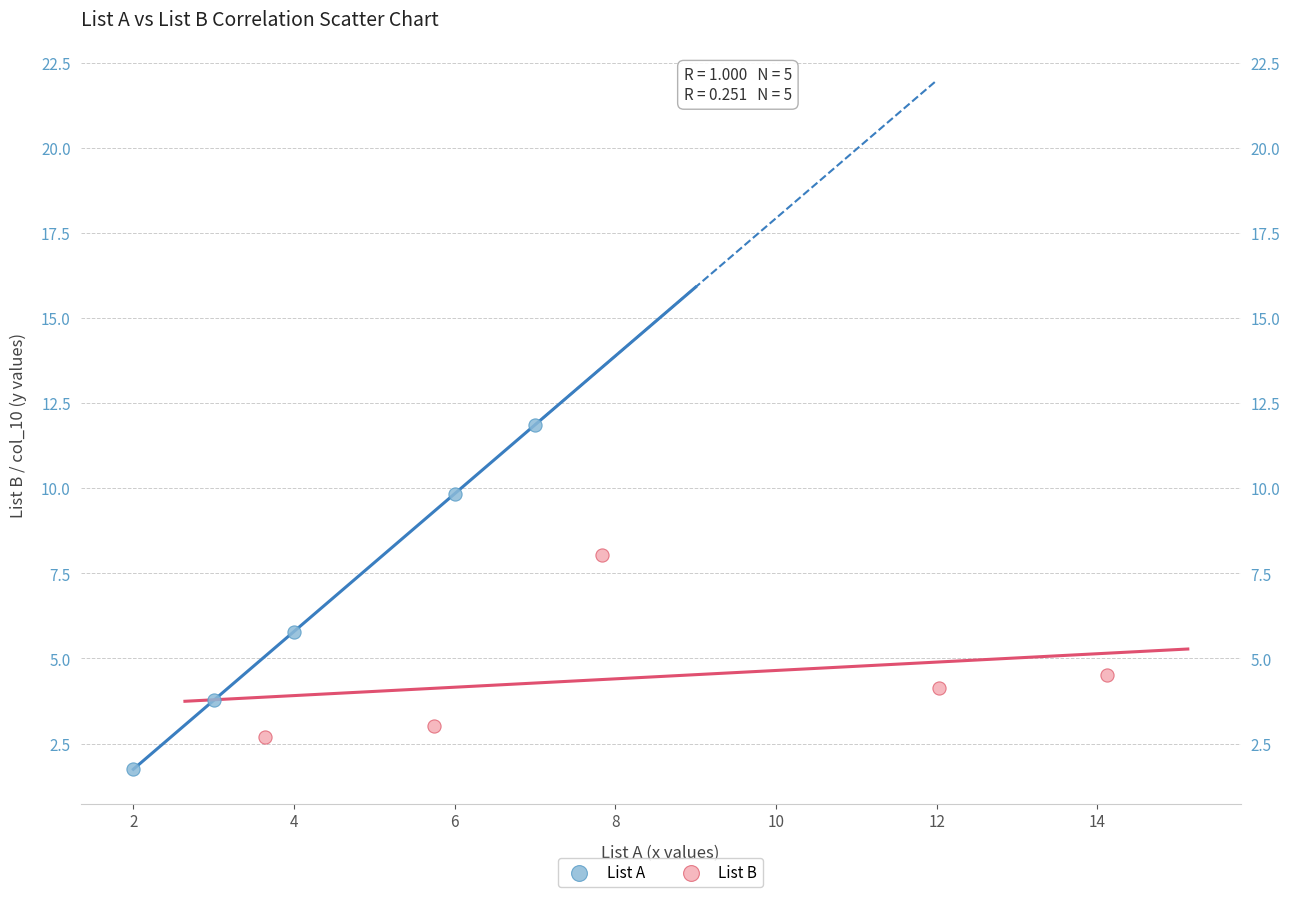

Which series reaches the minimum Y coordinate?

List A